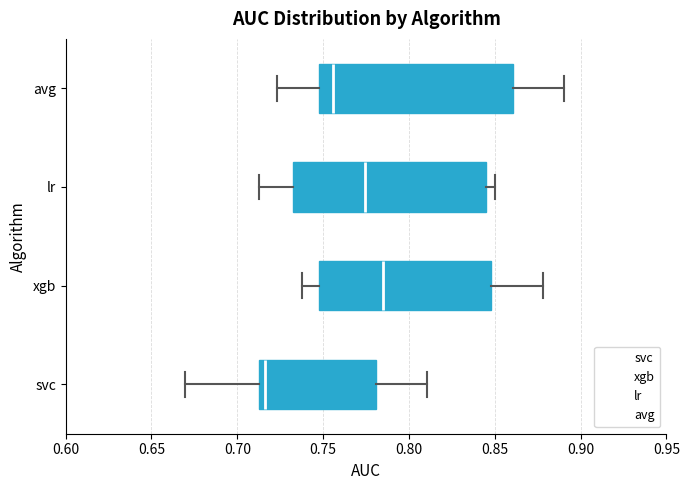

Which box's median line is the furthest to the left?

svc